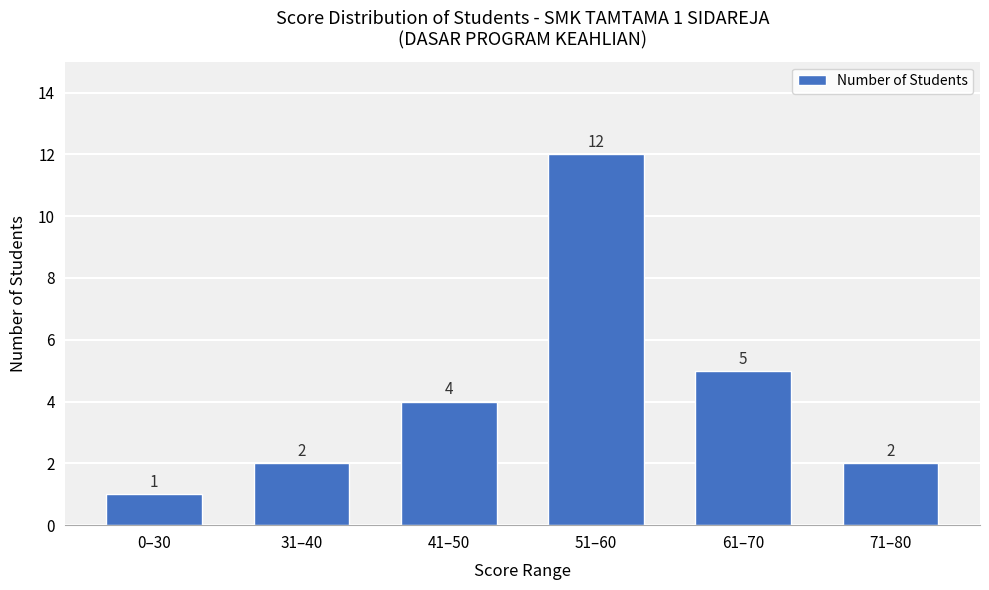

What position from the right is 61–70?

2